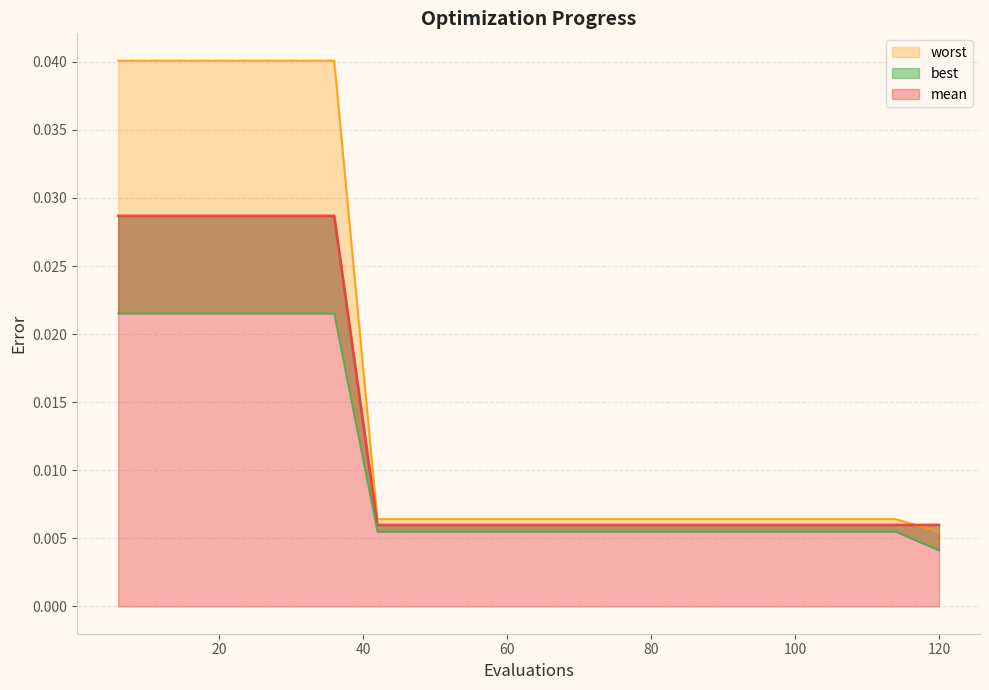

What is the sum of all worst values?

0.3